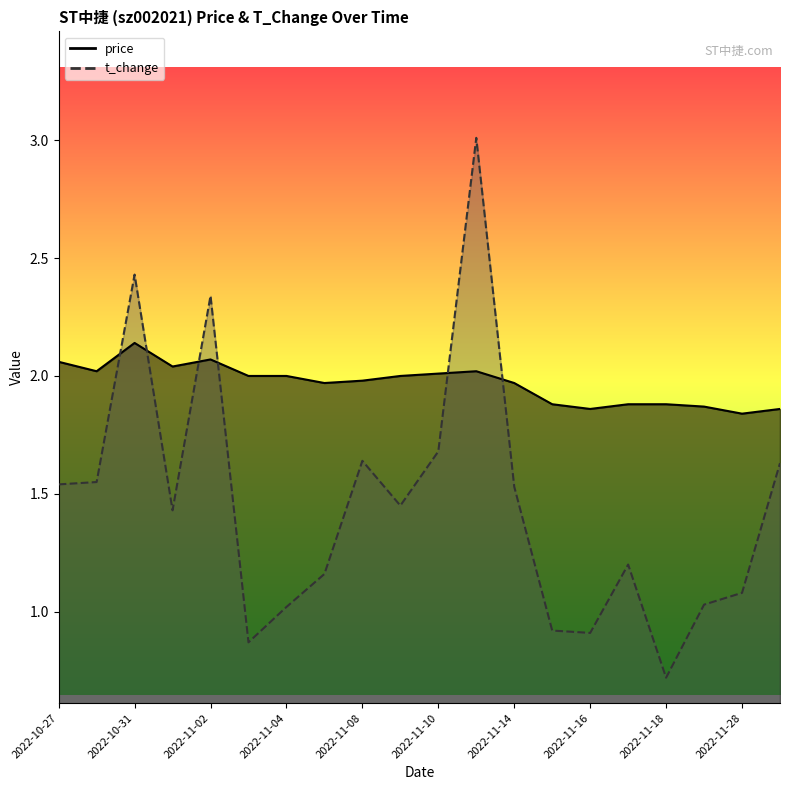

At which label does price first exceed 2?

2022-10-27